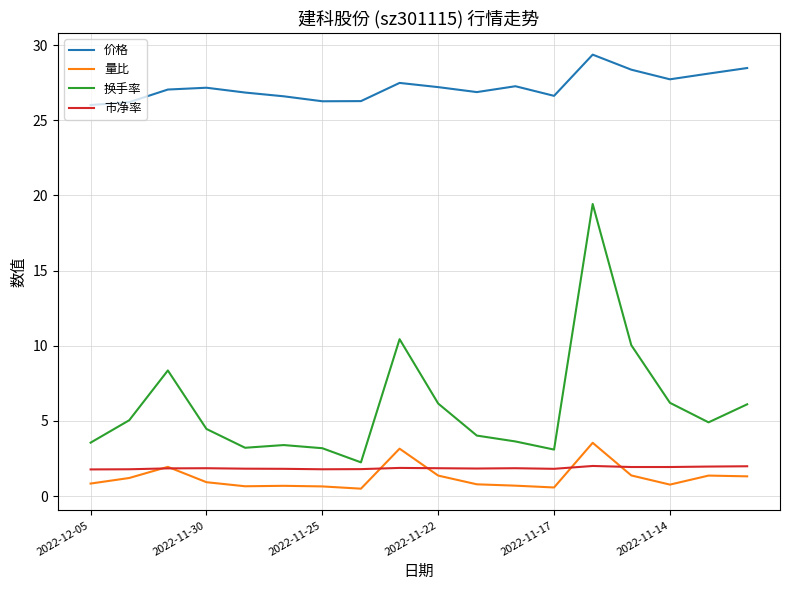

True or false: 换手率 and 量比 cross at least once.

False